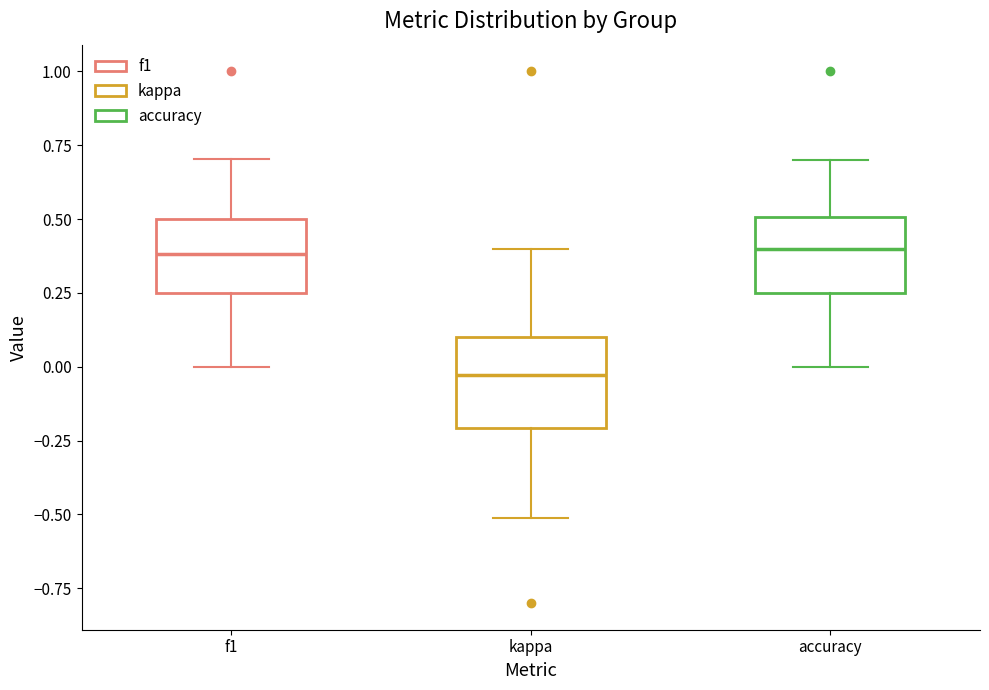

Reading left to right, transcribe this box plot: for each box, give where its median line is, the range the box spans, and where its two whiskers end, as read against the y-axis. The values are not printed on the chart, so give them approximately, as read against the axis.

f1: median 0.40, box 0.25 to 0.50, whiskers 0.00 to 0.70
kappa: median -0.05, box -0.20 to 0.10, whiskers -0.50 to 0.40
accuracy: median 0.40, box 0.25 to 0.50, whiskers 0.00 to 0.70